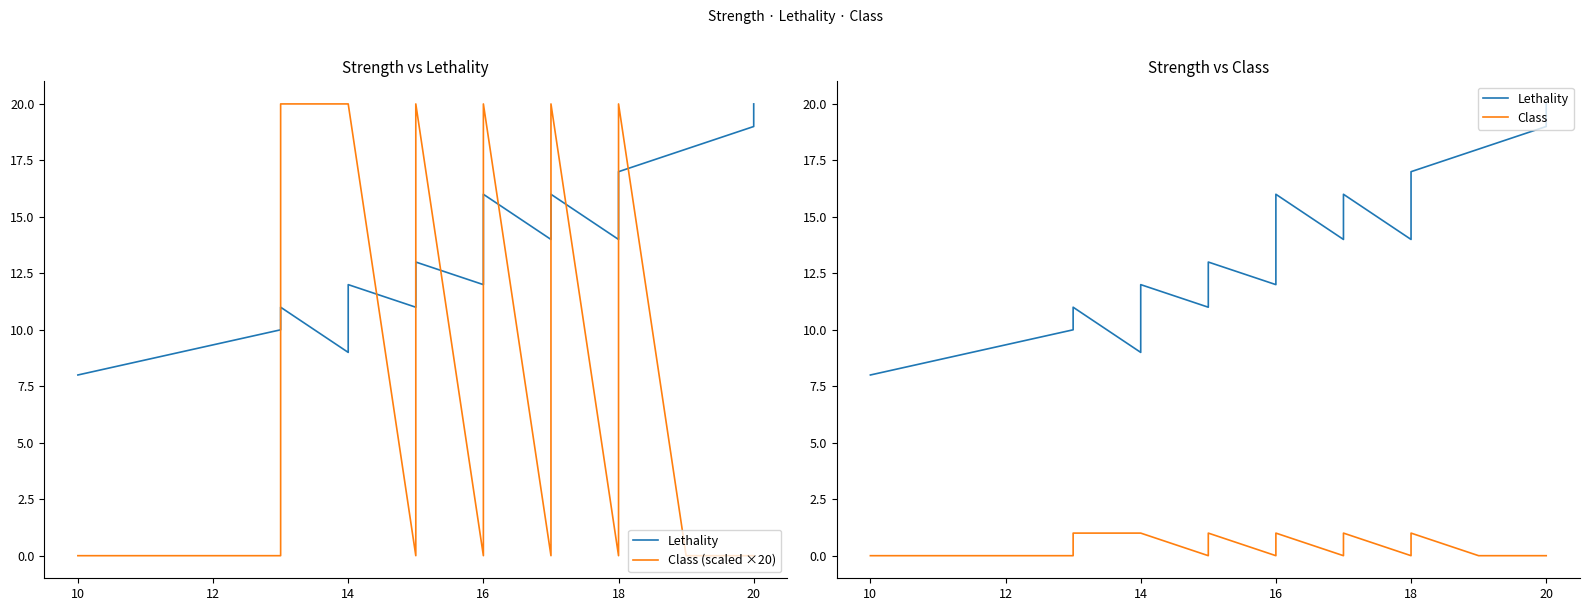

True or false: Class (scaled ×20) has a value of 5 at 18.

False